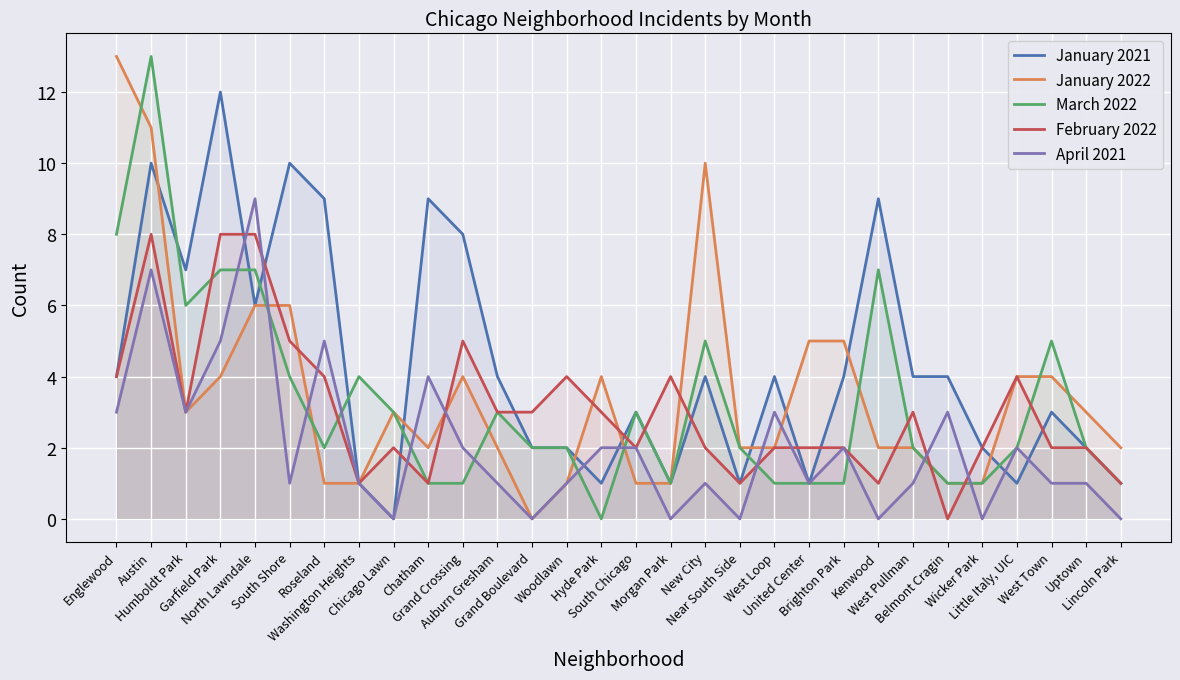

What is the sum of the February 2022 values at Chatham and Near South Side?

2